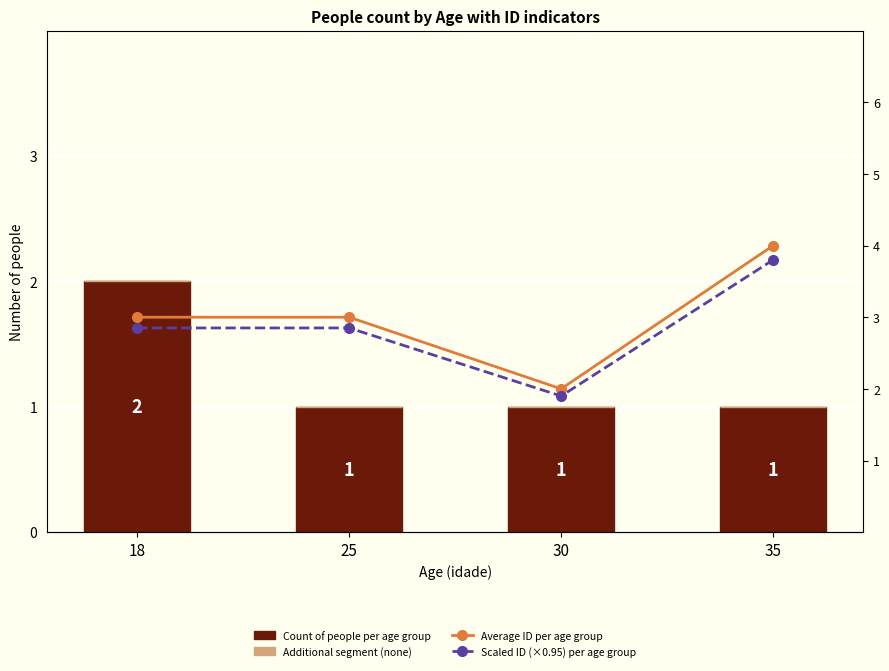

Reading right to left, extract all data points from this chart.

Count of people per age group: 35=1.0	30=1.0	25=1.0	18=2.0
Additional segment (none): 35=0.0	30=0.0	25=0.0	18=0.0
Average ID per age group: 35=4.0	30=2.0	25=3.0	18=3.0
Scaled ID (×0.95) per age group: 35=3.8	30=1.9	25=2.8	18=2.8